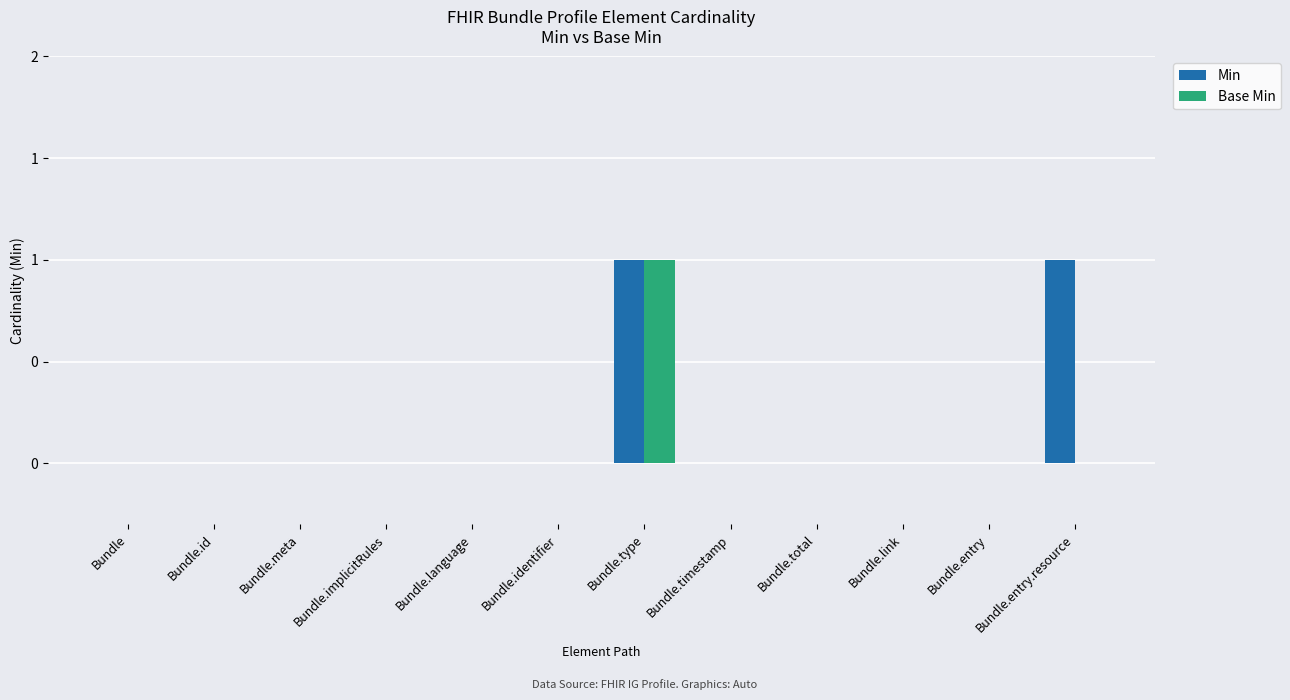

What are all the series names shown in the legend?

Min, Base Min